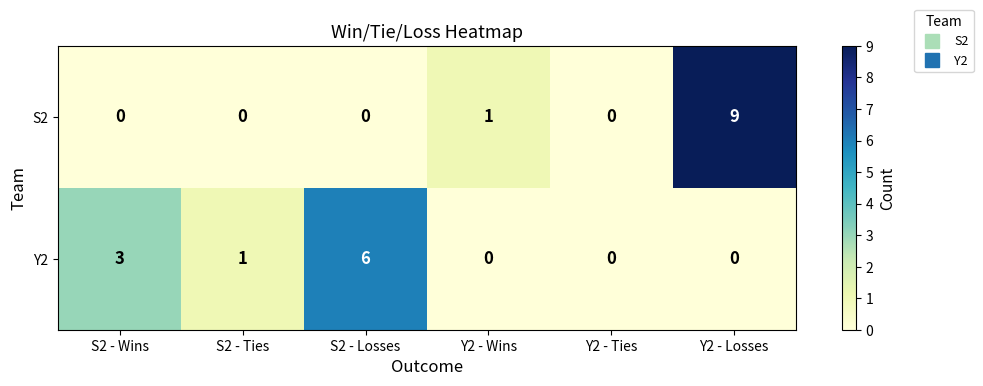

True or false: S2 has a value of 4 at S2 - Wins.

False